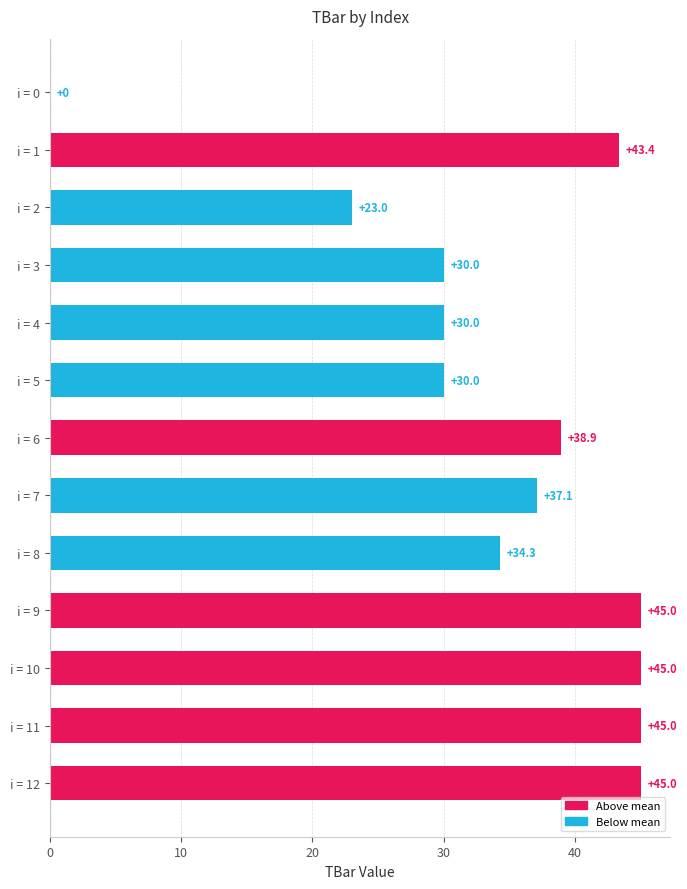

At which label is the value closest to 22?

i = 2